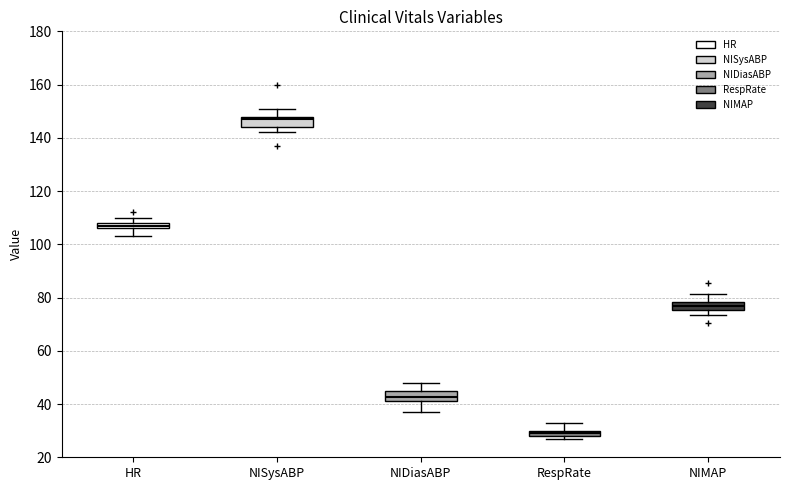

Where is the lower edge of the box for NISysABP on the y-axis? The values are not printed on the chart, so give them approximately, as read against the axis.

144